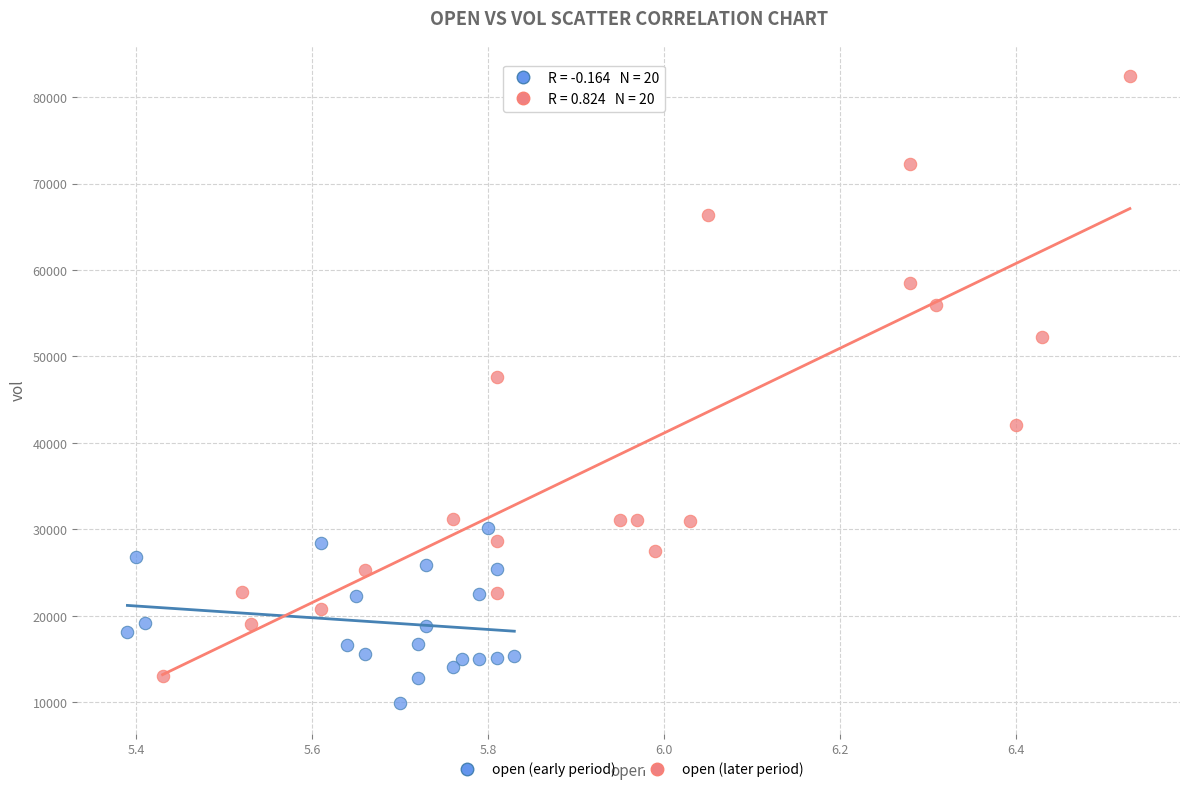

Which series has the largest Y range (max minus min)?

open (later period)